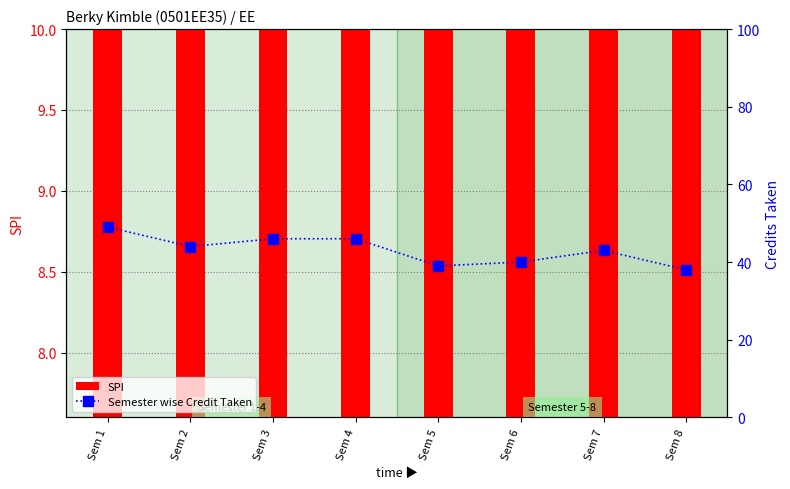

What is the sum of the SPI values at Sem 1 and Sem 7?

17.8